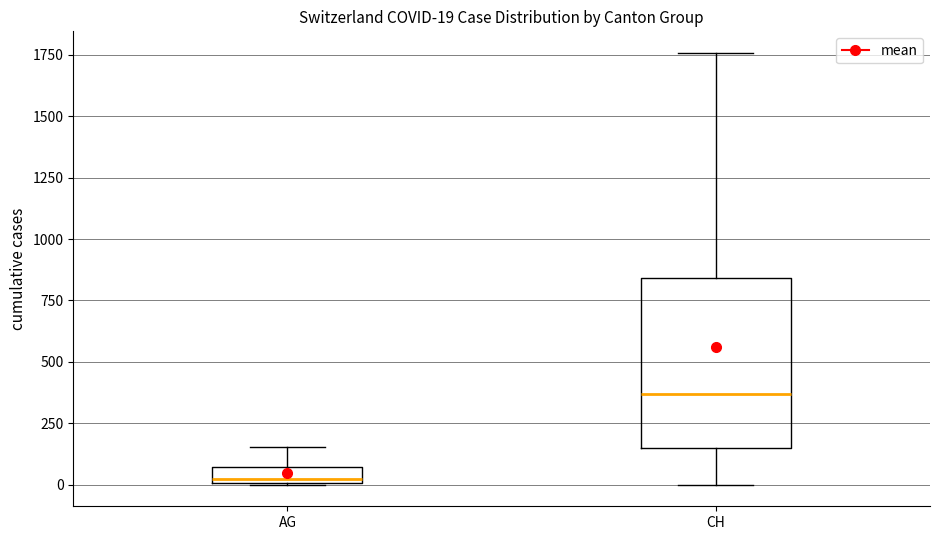

Which box's median line is the highest?

CH